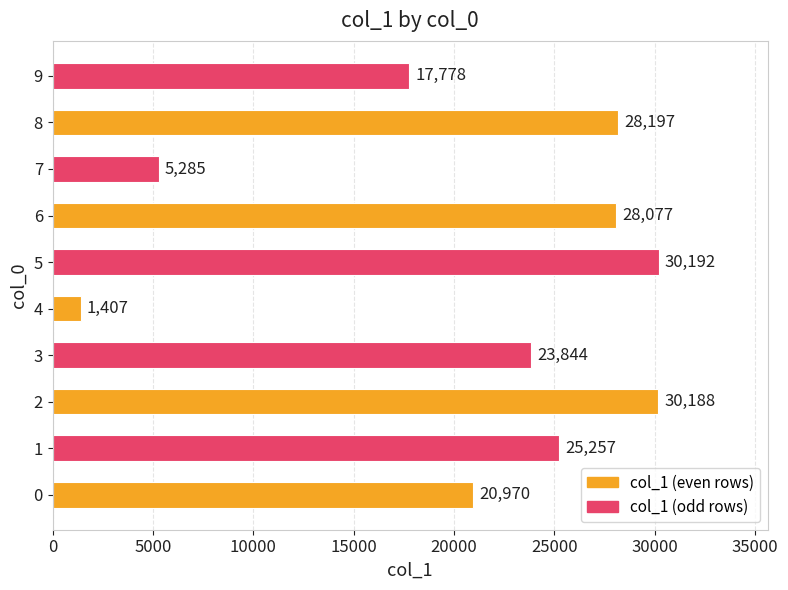

Count the number of categories in the chart.

10